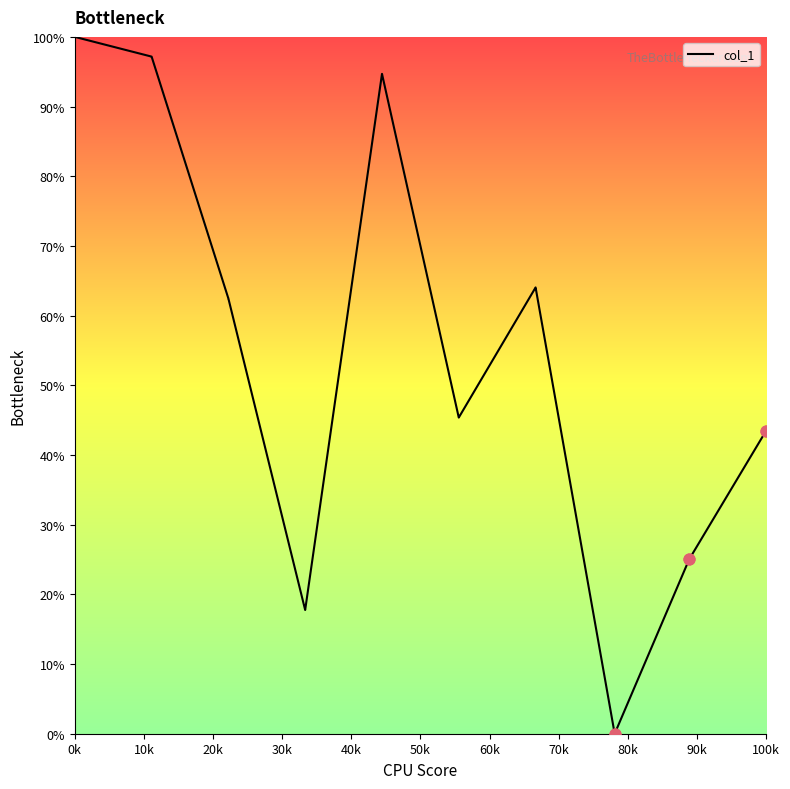

What is the difference between the maximum and minimum values?

100.0